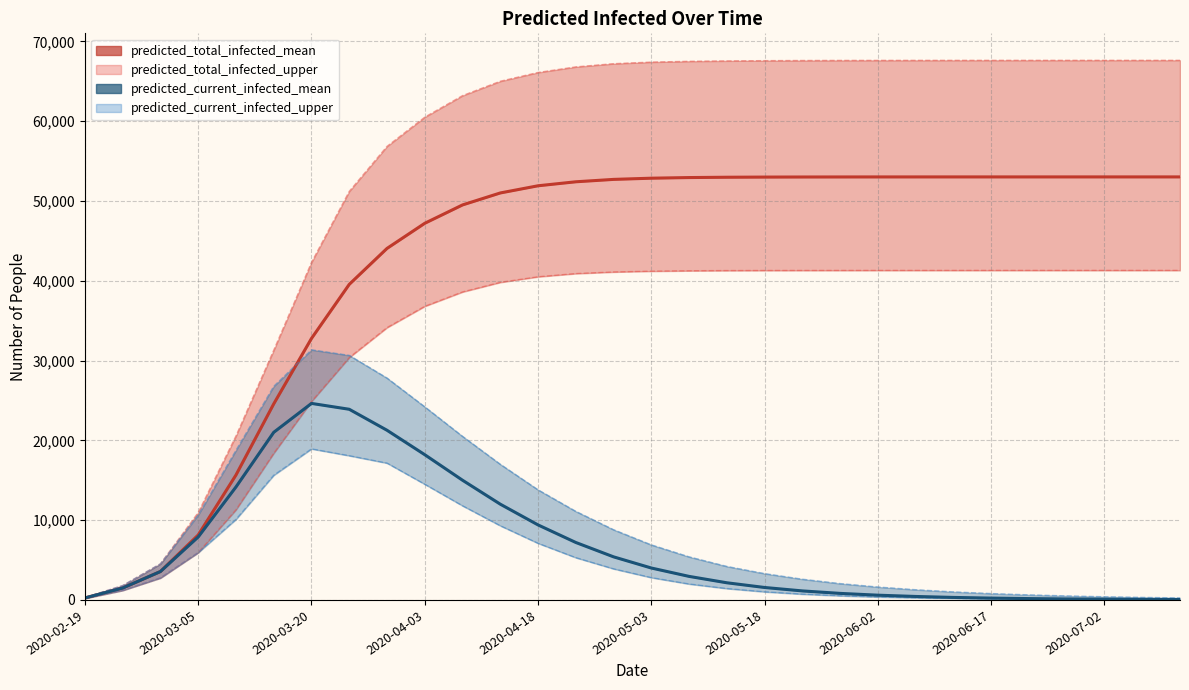

What is the sum of all predicted_current_infected_mean values?

200034